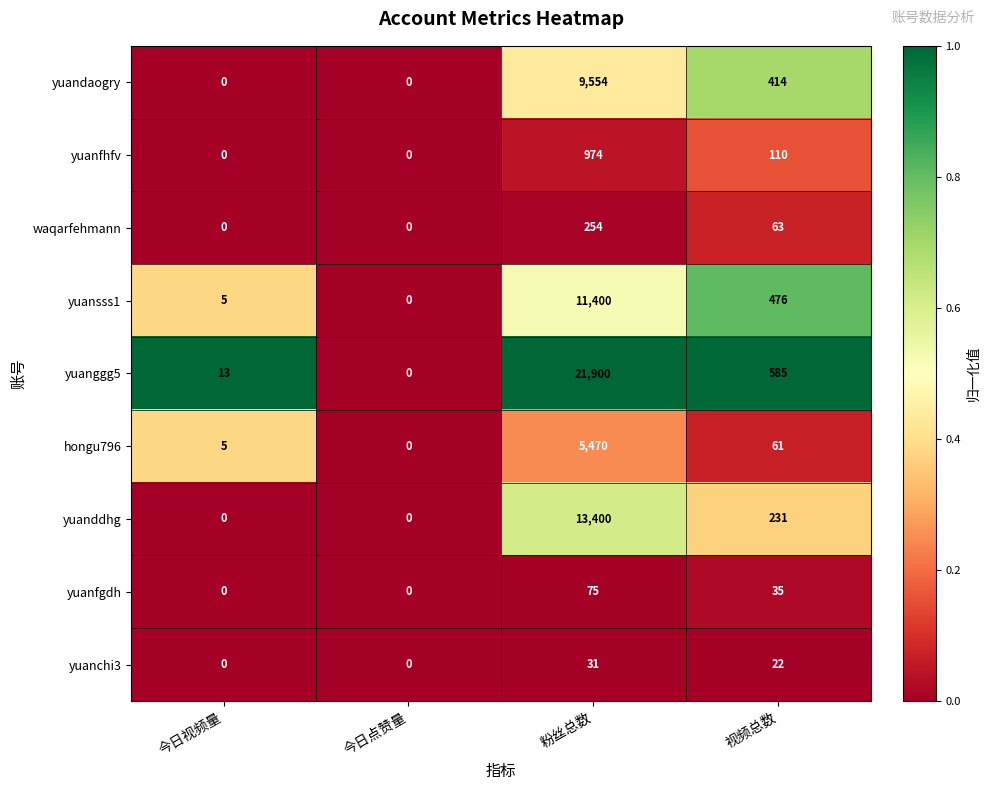

Between 今日视频量 and 粉丝总数, which series saw the biggest shift?

yuanggg5